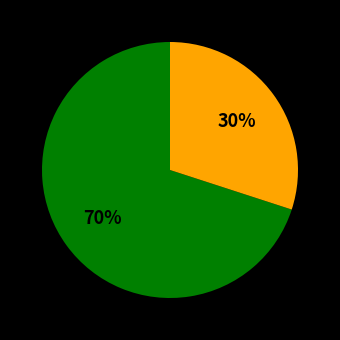

Count the number of slices in the pie.

2